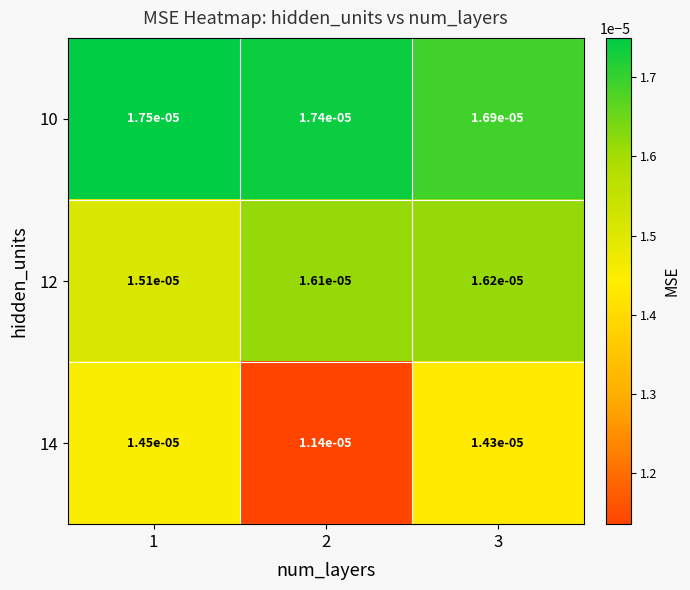

Is the value of 14 at 3 greater than the value of 12 at 1?

No